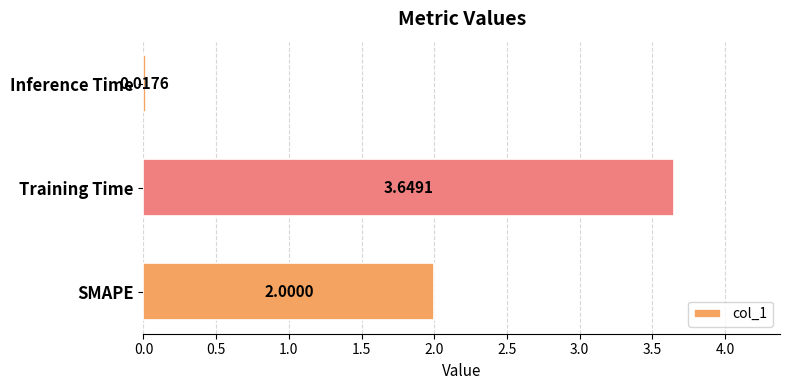

At which label is the value closest to 1?

Inference Time